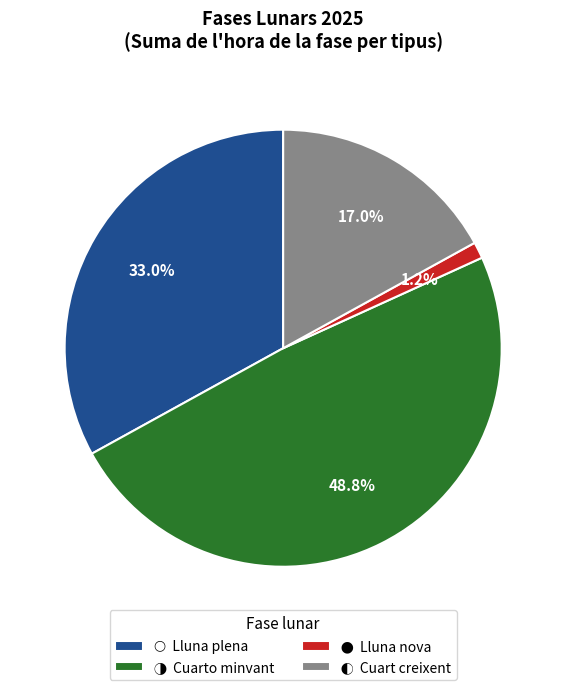

Is there any slice that represents more than half of the pie?

No